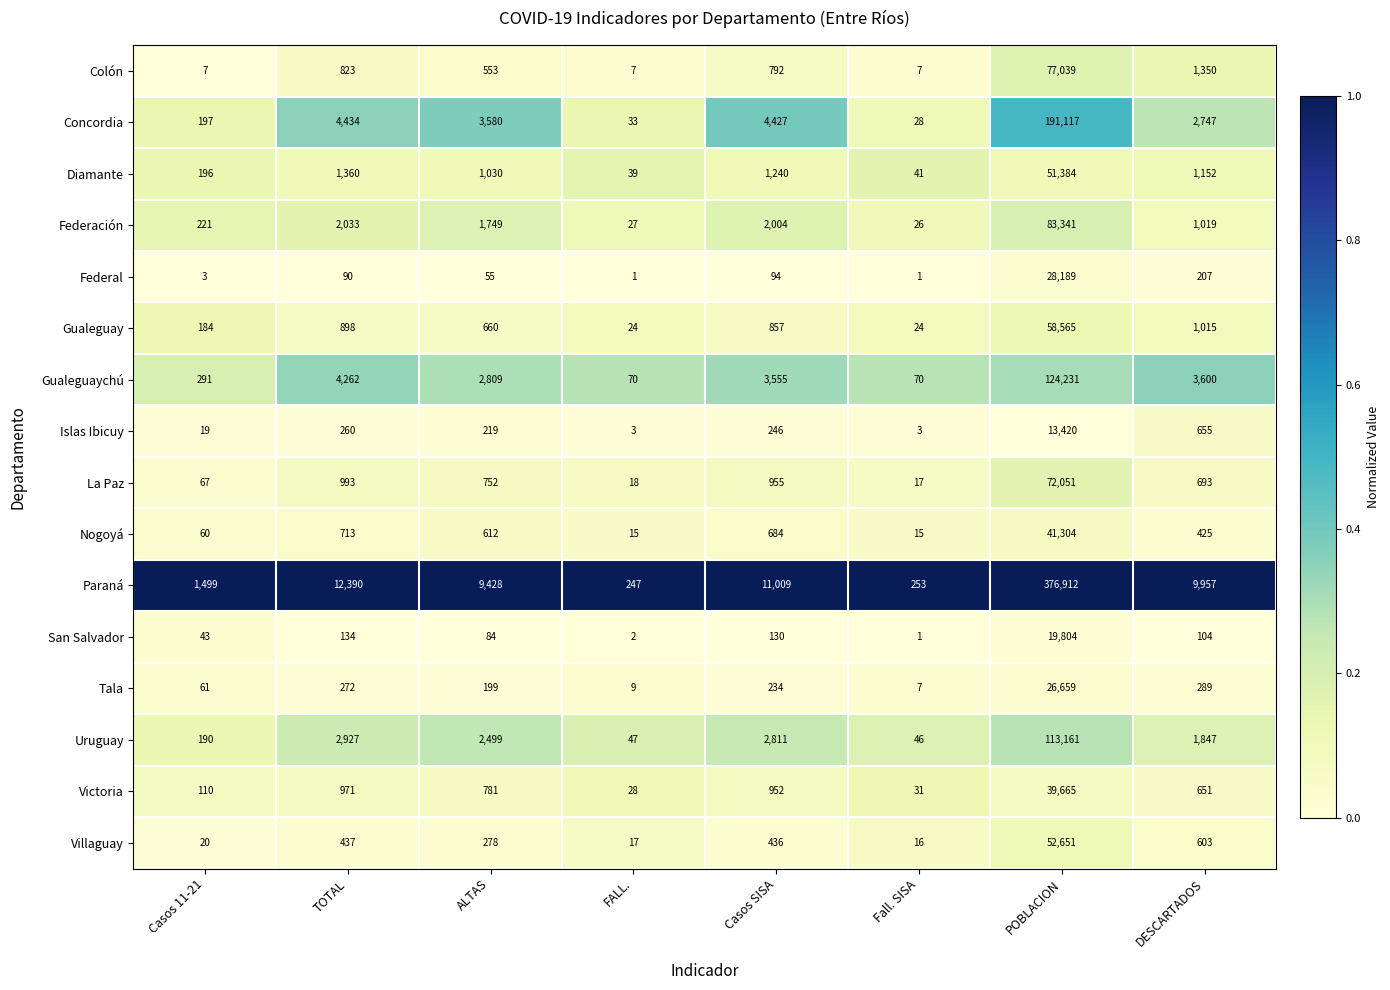

Rank the series by their maximum value, from lowest to highest.

Islas Ibicuy, San Salvador, Tala, Federal, Victoria, Nogoyá, Diamante, Villaguay, Gualeguay, La Paz, Colón, Federación, Uruguay, Gualeguaychú, Concordia, Paraná